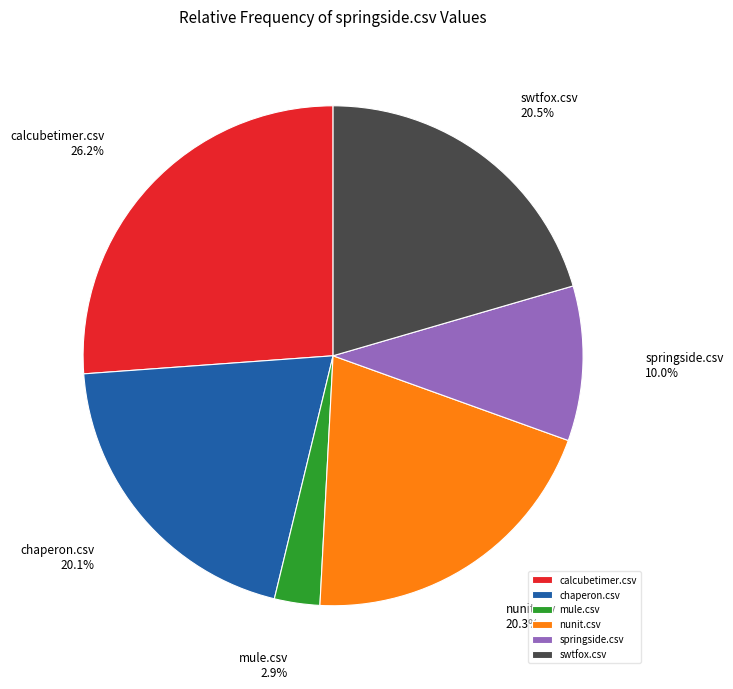

Is it true that swtfox.csv is 31% of the pie?

False